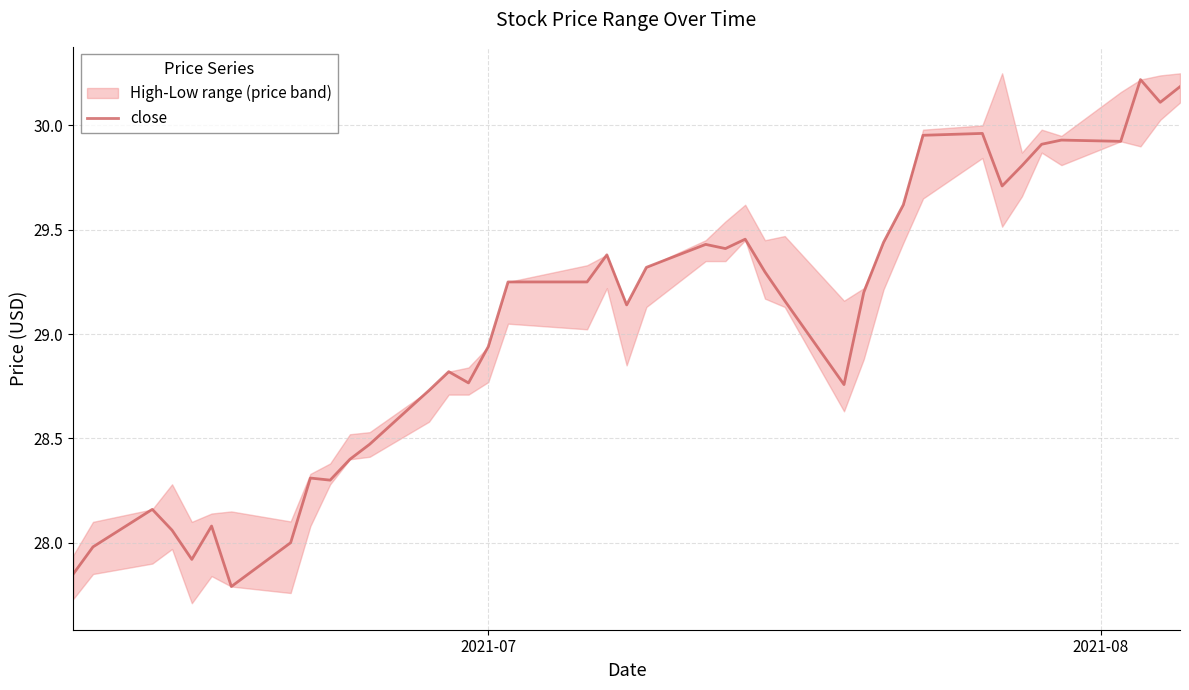

The chart shows a value of 42.1 at 11. True or false?

False